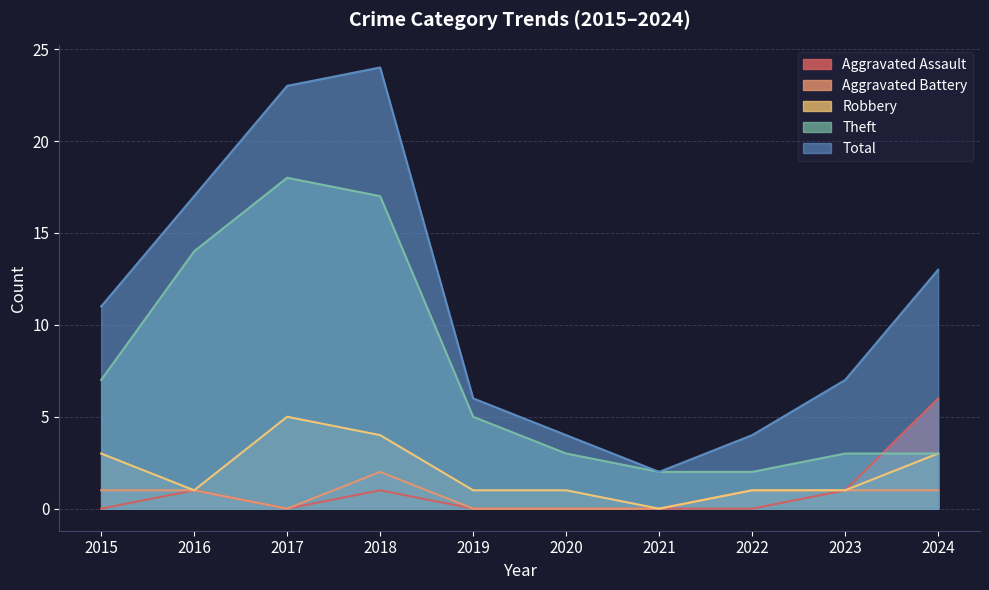

What are all the series names shown in the legend?

Aggravated Assault, Aggravated Battery, Robbery, Theft, Total